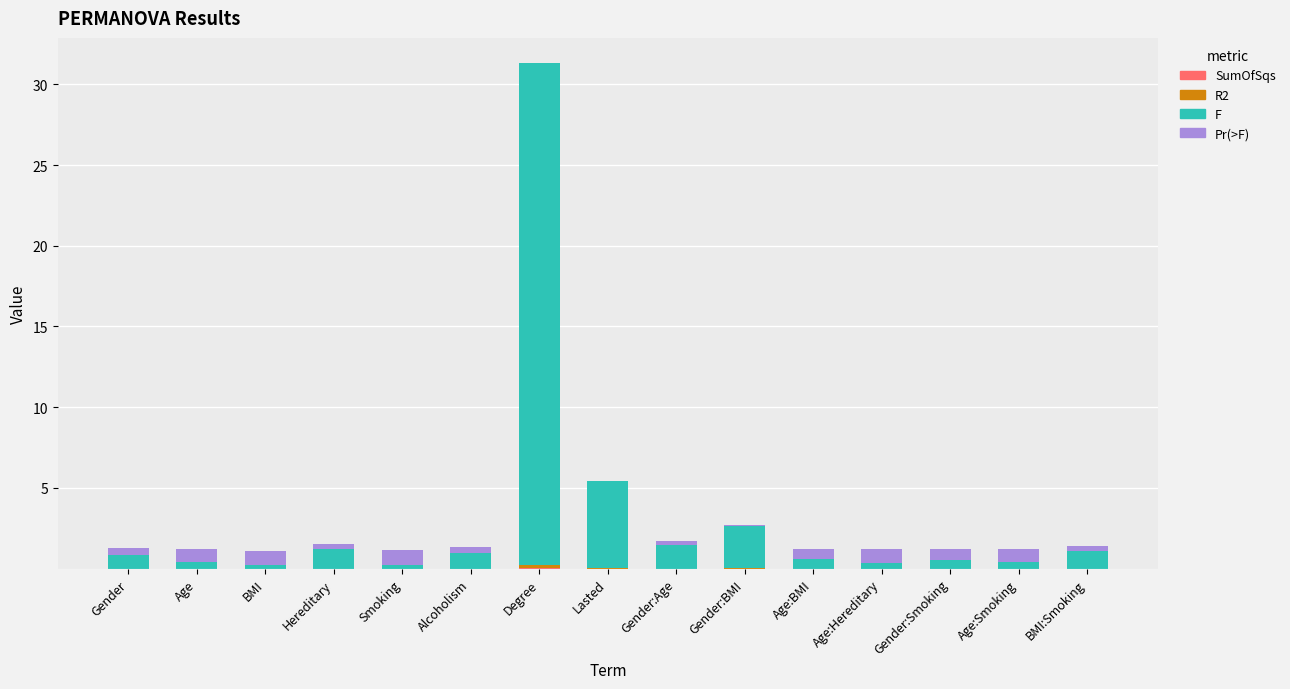

At which category is the sum across all series the highest?

Degree